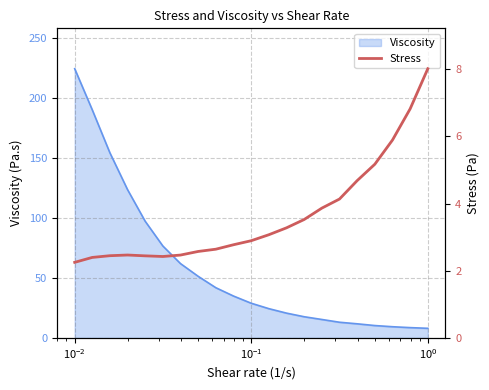

True or false: there are more than 2 points higher than both neighbors.

False